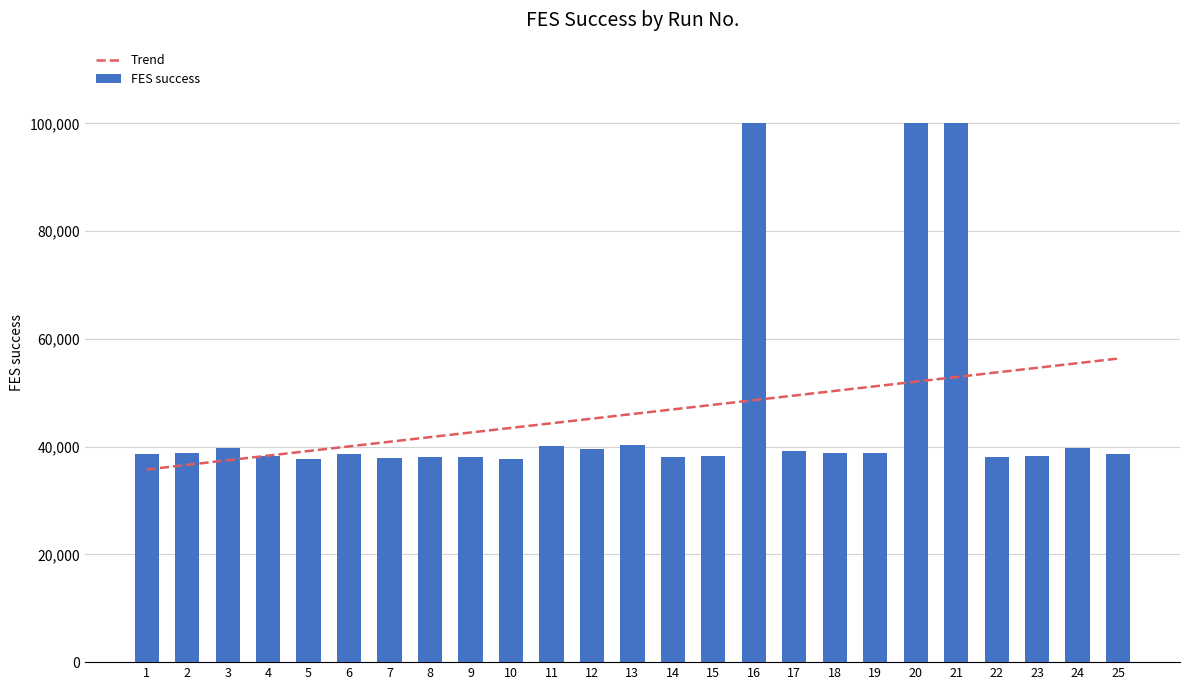

Rank the series by their maximum value, from lowest to highest.

Trend, FES success